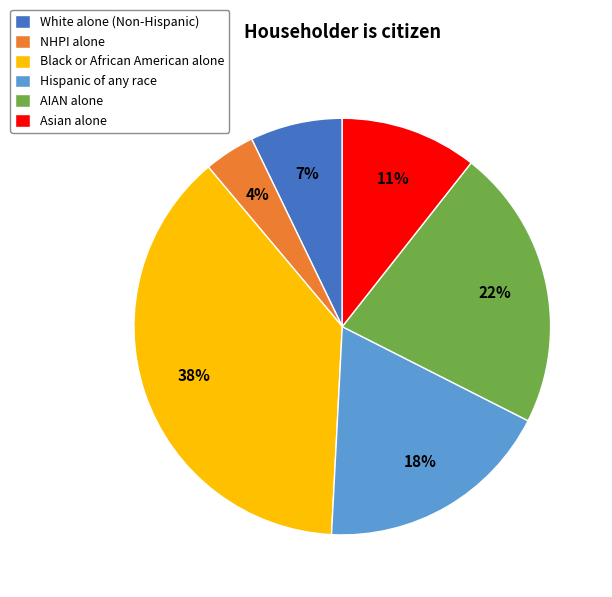

Combined, do Hispanic of any race and Asian alone account for over 50%?

No